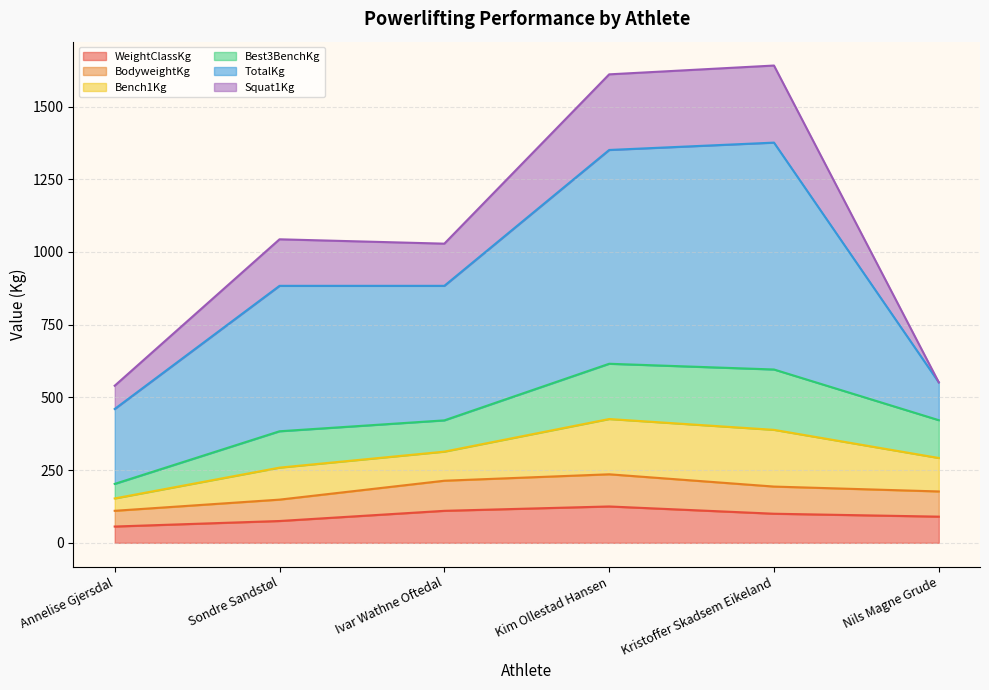

What position from the left is Nils Magne Grude?

6